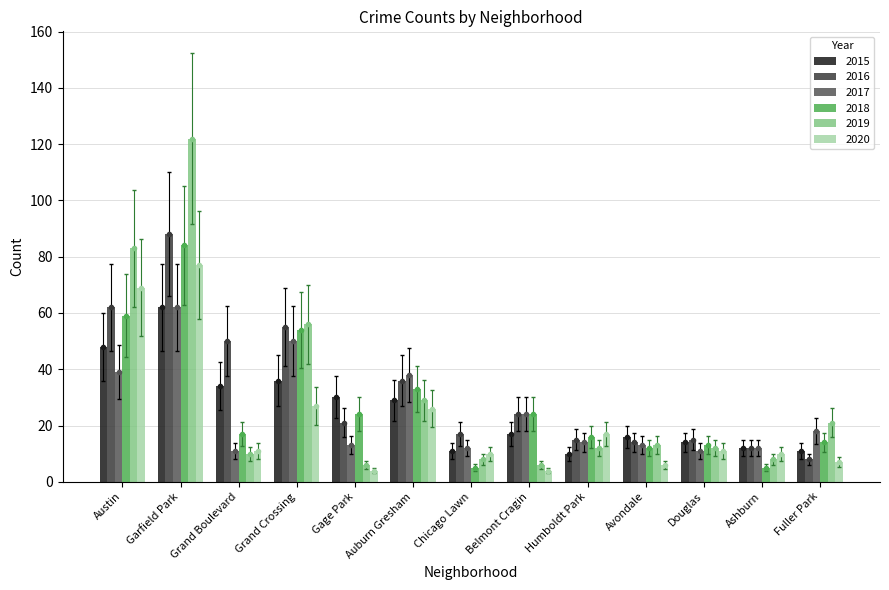

Are the bars grouped side by side (vs. stacked)?

Yes